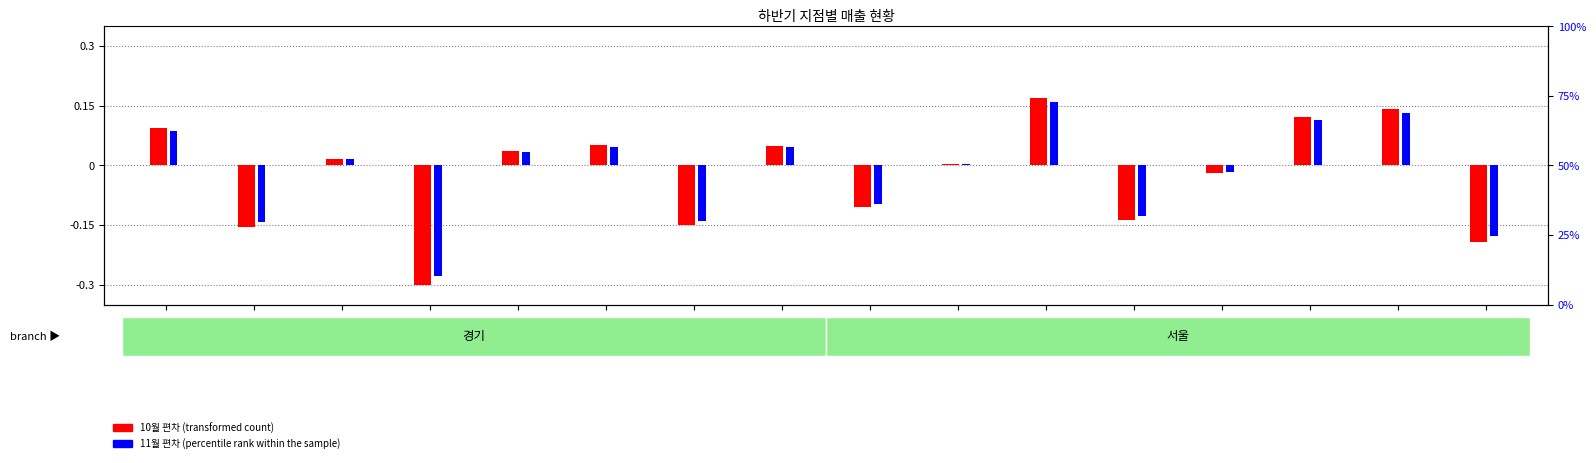

Rank the series at 정혜원 from lowest to highest value.

10월 편차(transformed count), 11월 편차(percentile rank within the sample)